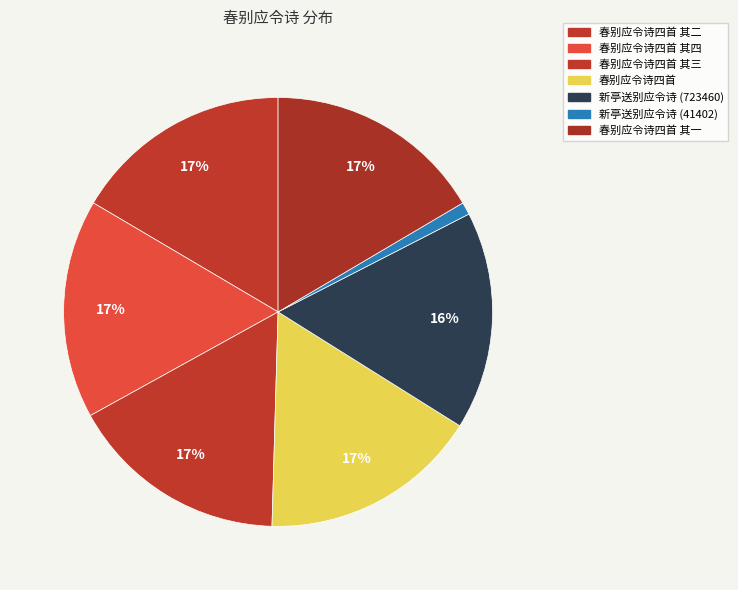

What percentage is the 春别应令诗四首 slice, to the nearest percent?

17%